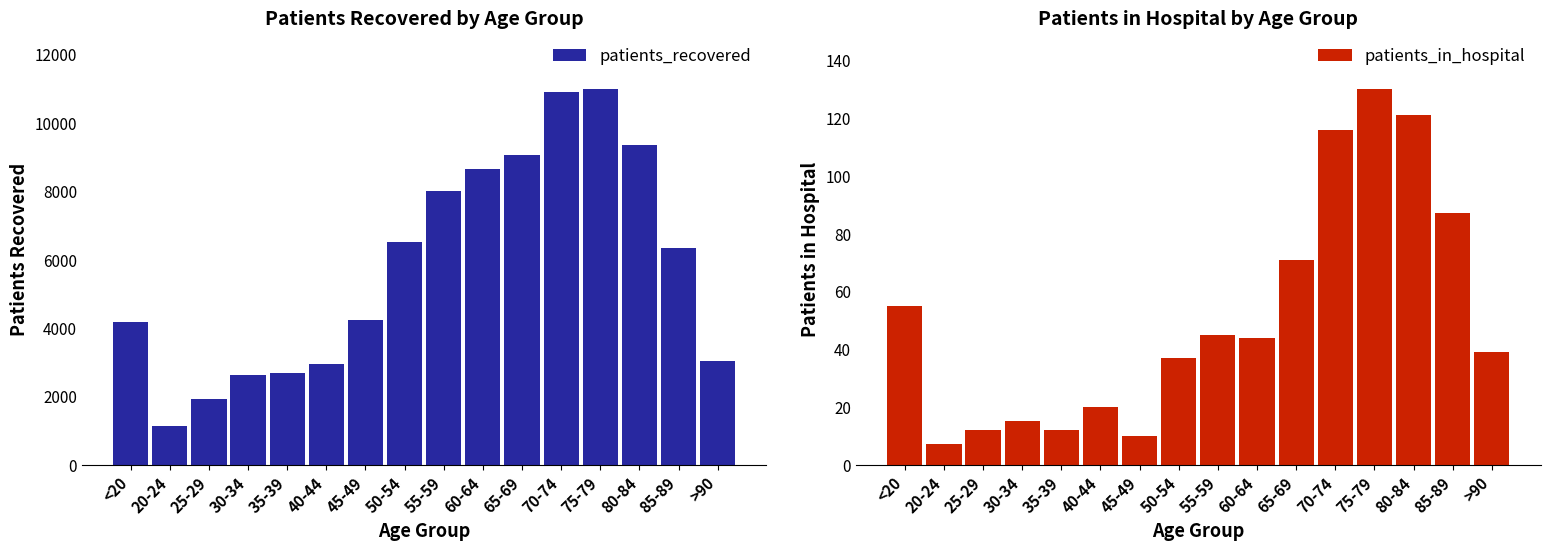

What is the difference between the maximum and minimum values in the patients_in_hospital series?

123